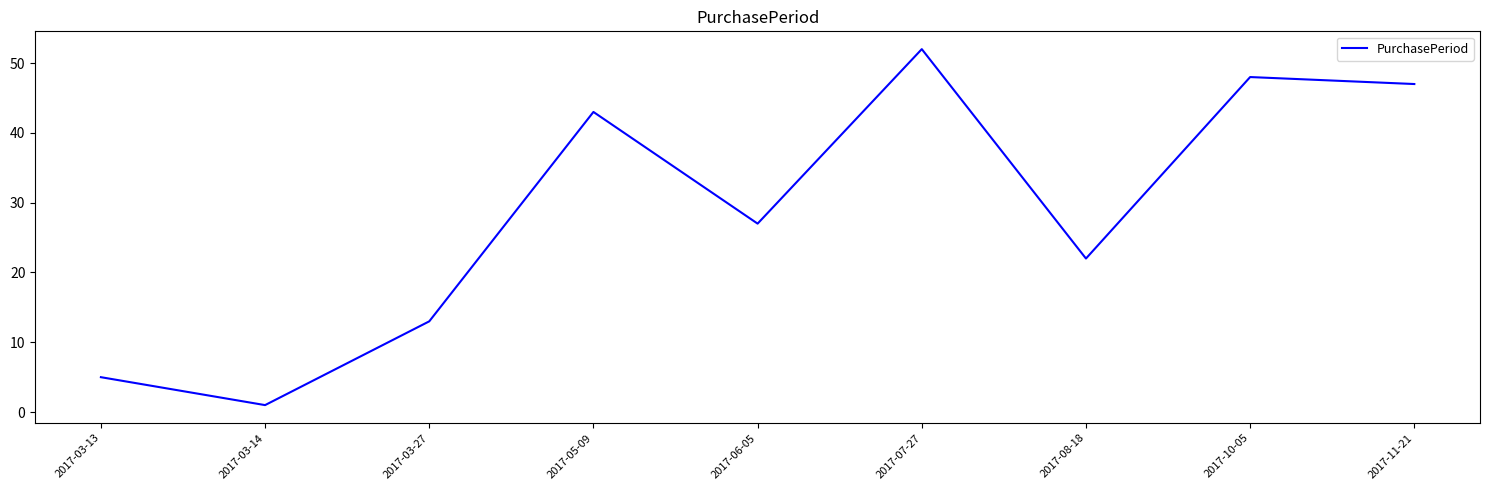

How many lines are shown in the chart?

1